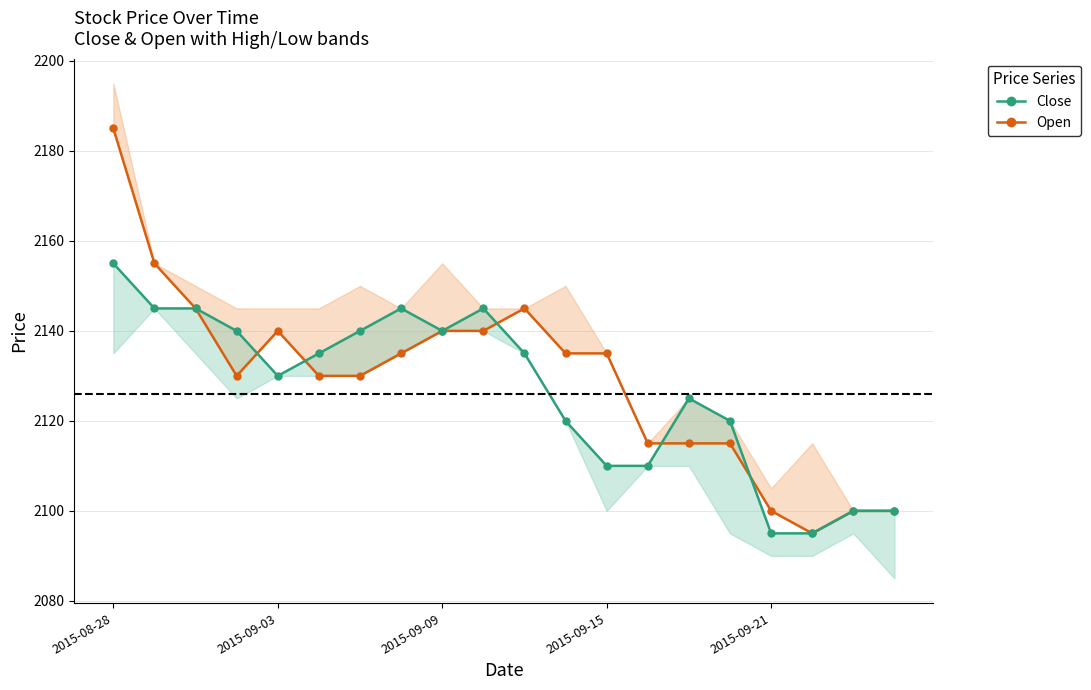

Which series ends up on top after the final intersection of Close (with Low band) and Open (with High band)?

Open (with High band)